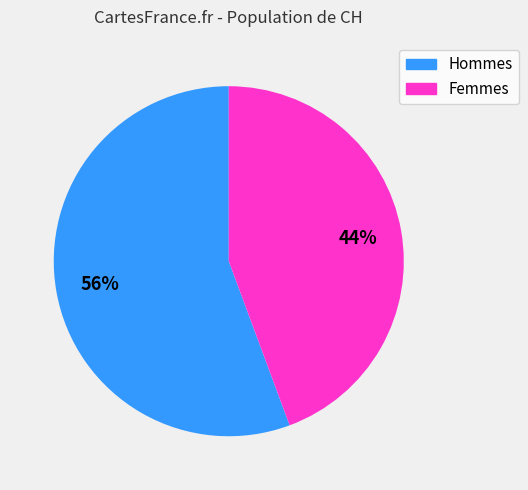

To the nearest percent, what is the average slice percentage?

50%